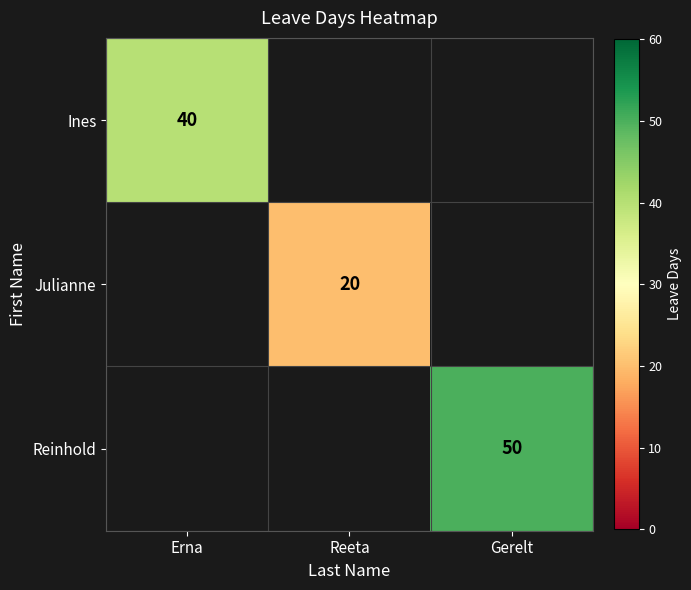

Is the value of Reinhold at Gerelt greater than the value of Julianne at Reeta?

Yes